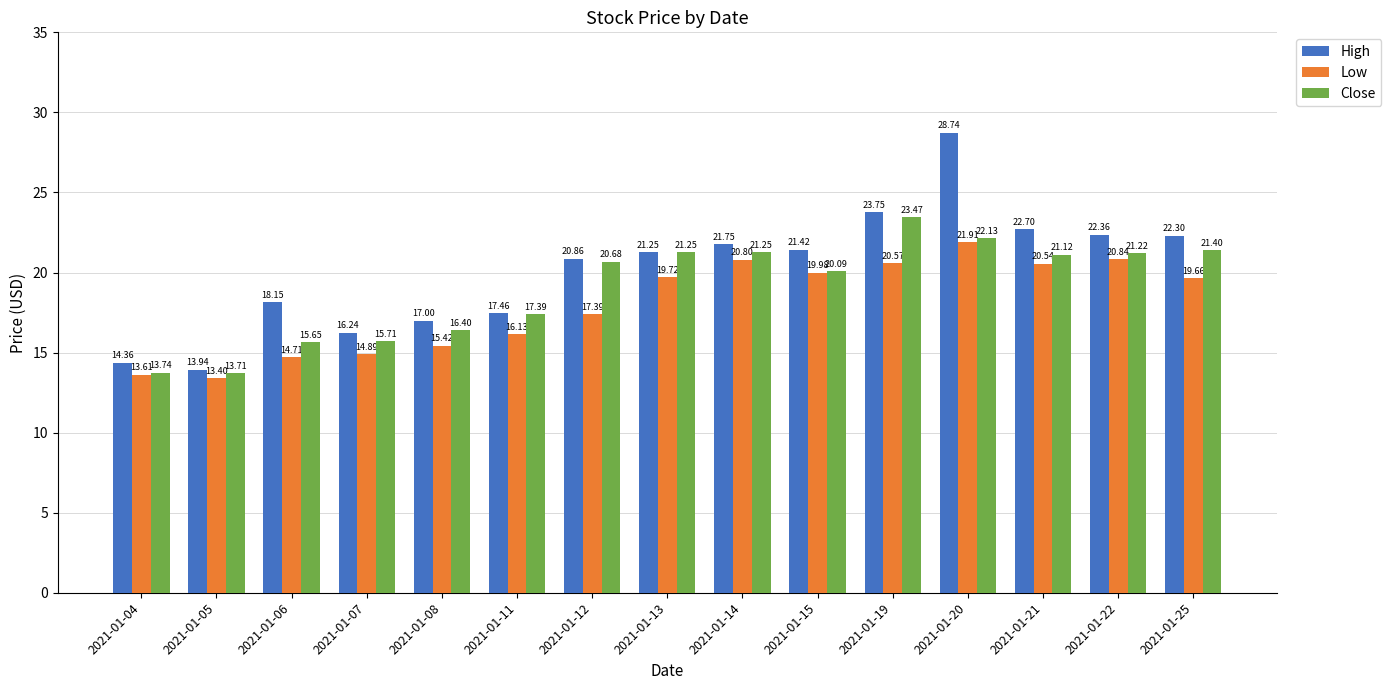

Rank the series by their average value, from lowest to highest.

Low, Close, High